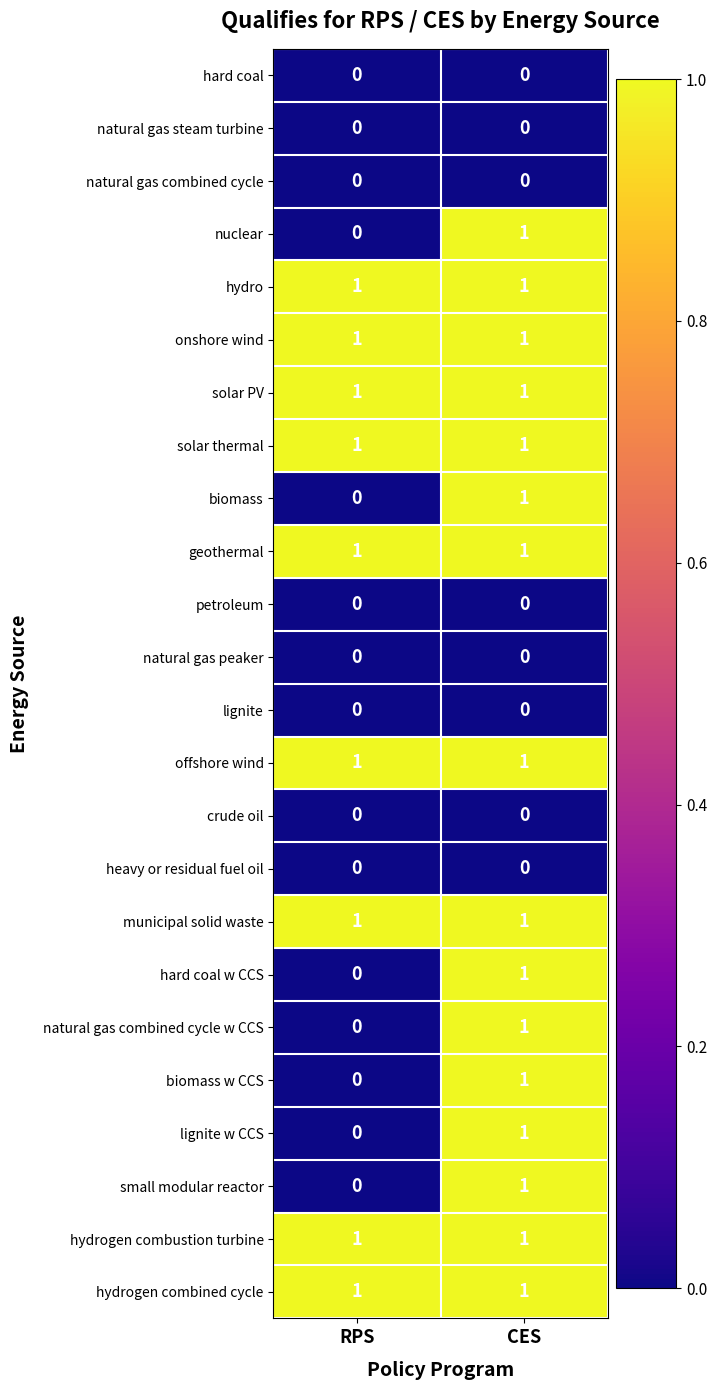

At which category is the sum across all series the highest?

CES